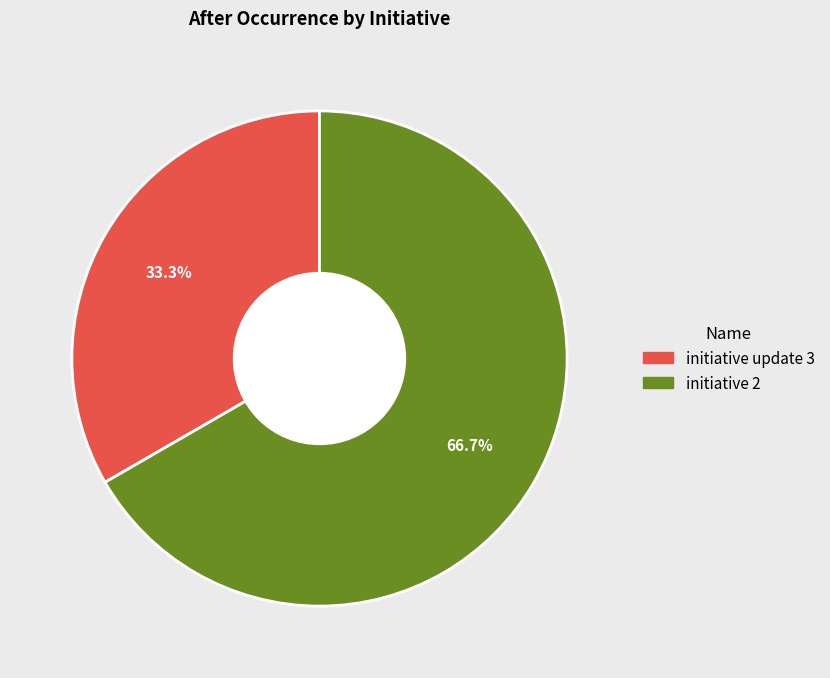

How many segments does this pie chart have?

2